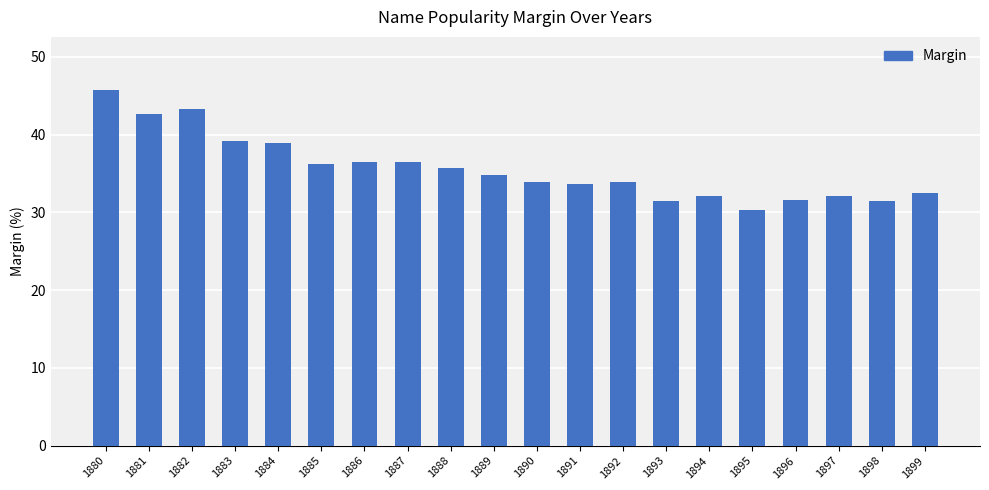

Are the bars grouped side by side (vs. stacked)?

No